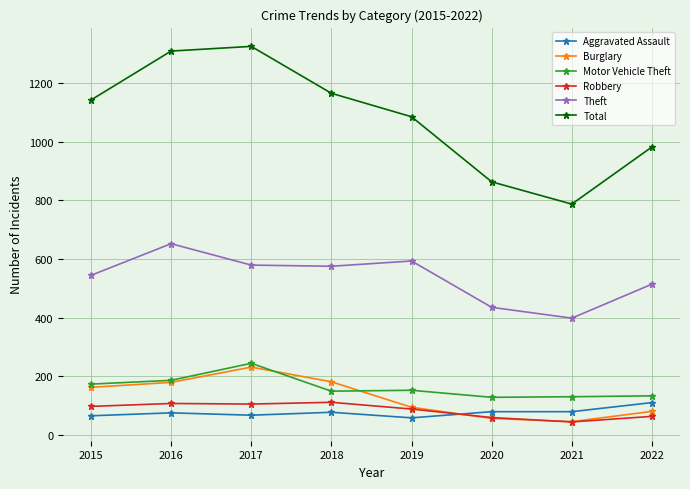

What is the total value across all series at 2021?

1483